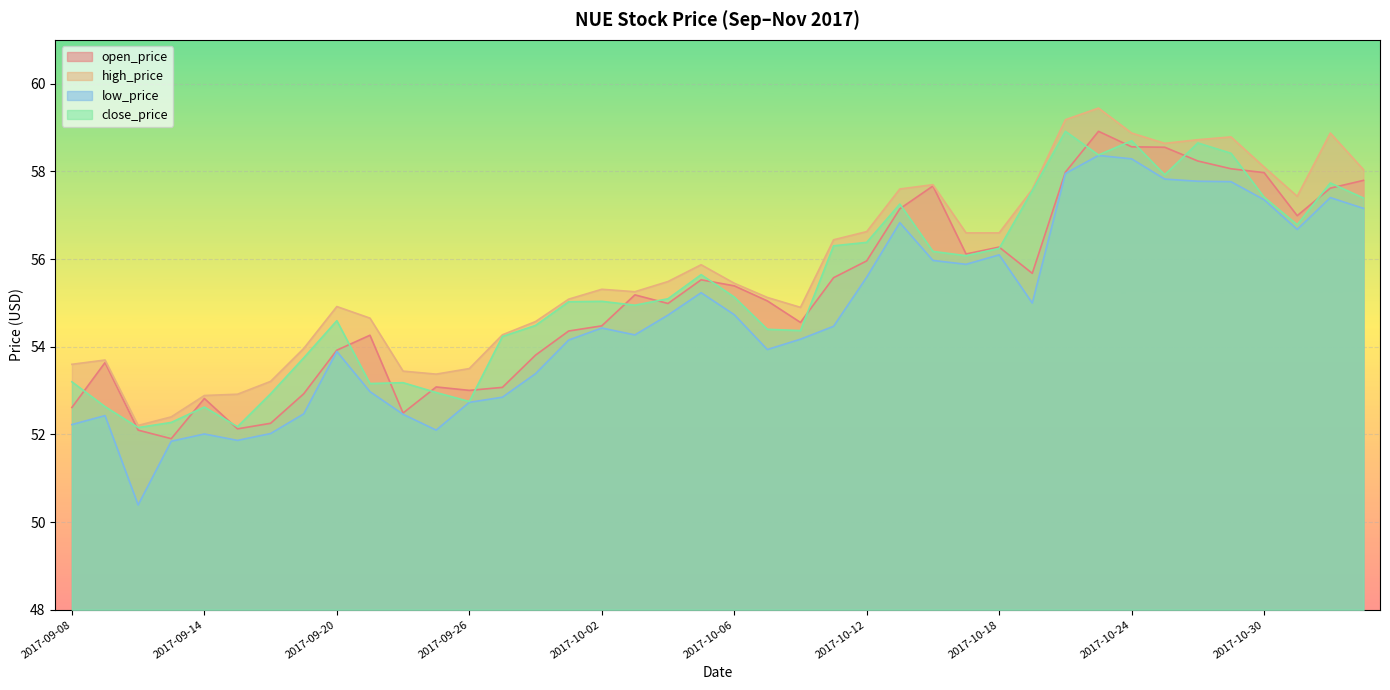

At which category does close_price reach its first local valley?

2017-09-12